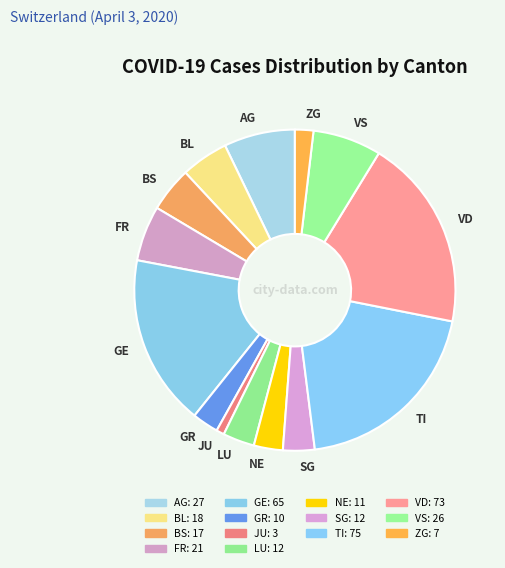

Do BS and ZG together represent more than half of the pie?

No